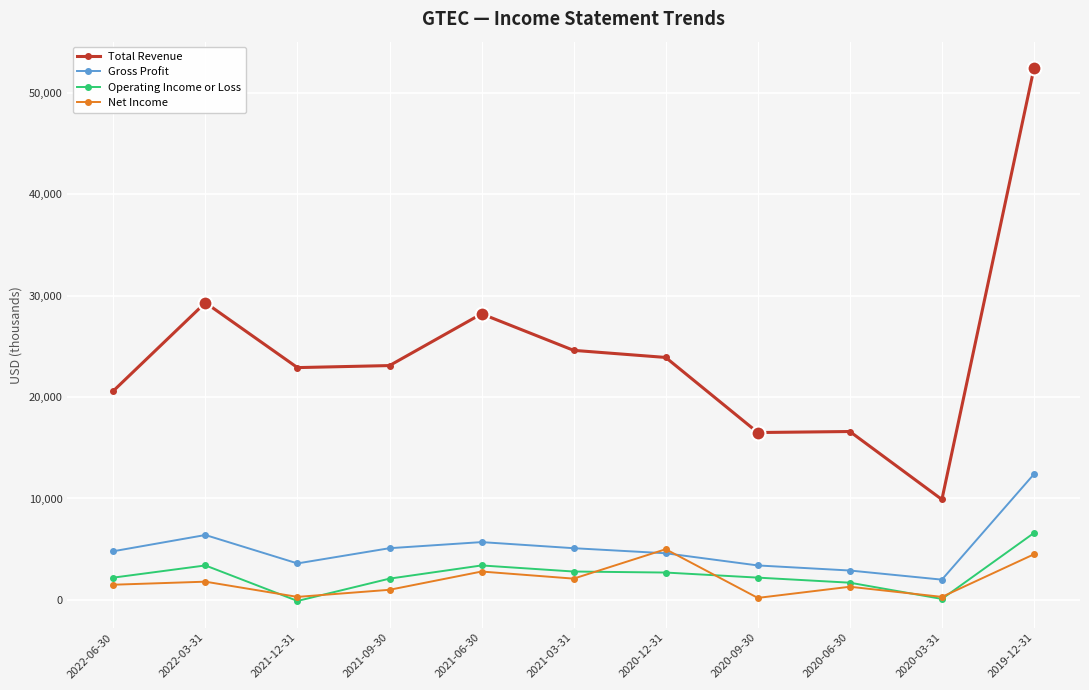

True or false: Gross Profit has more than 1 interior local peaks.

True